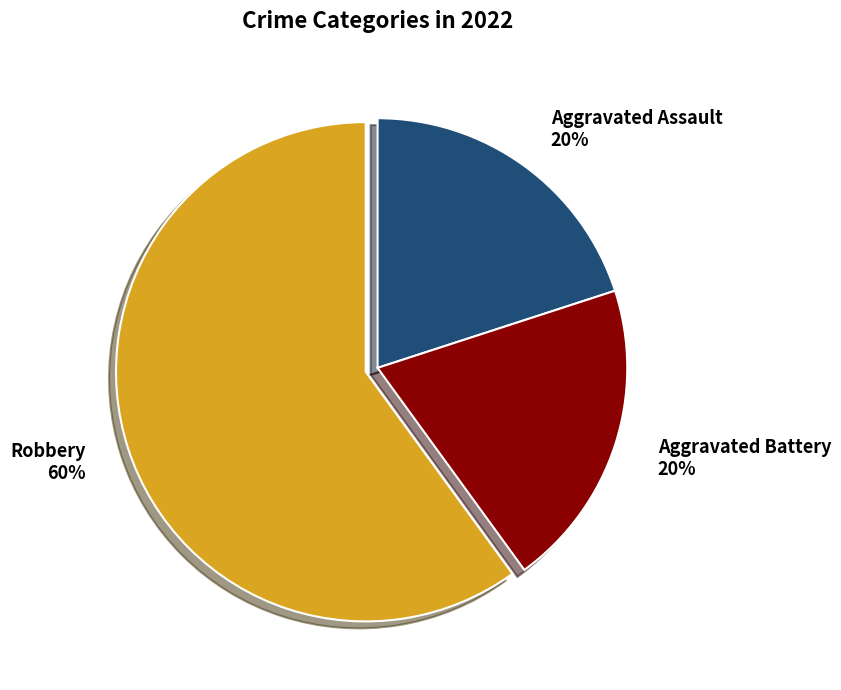

To the nearest percent, what is the average slice percentage?

33%